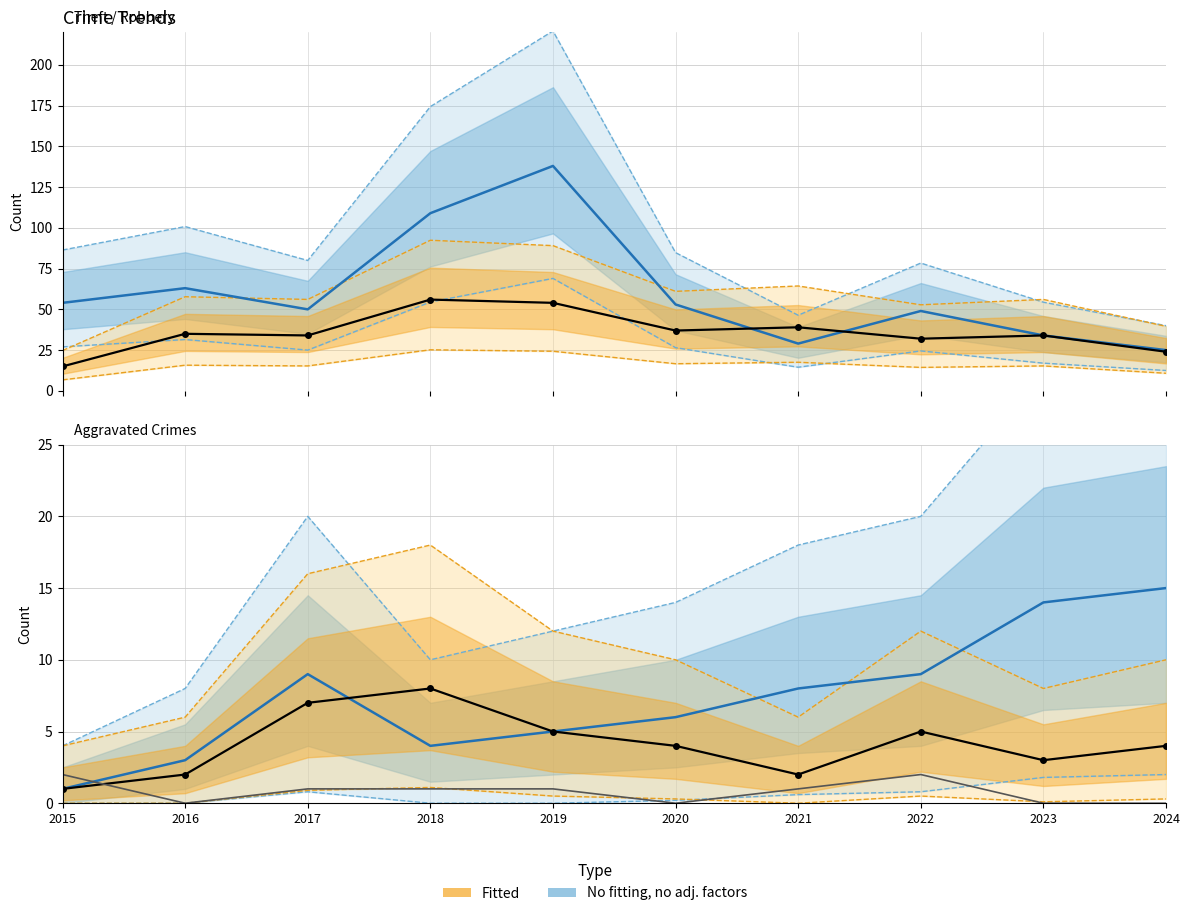

What is the sum of all Aggravated Battery values?

74